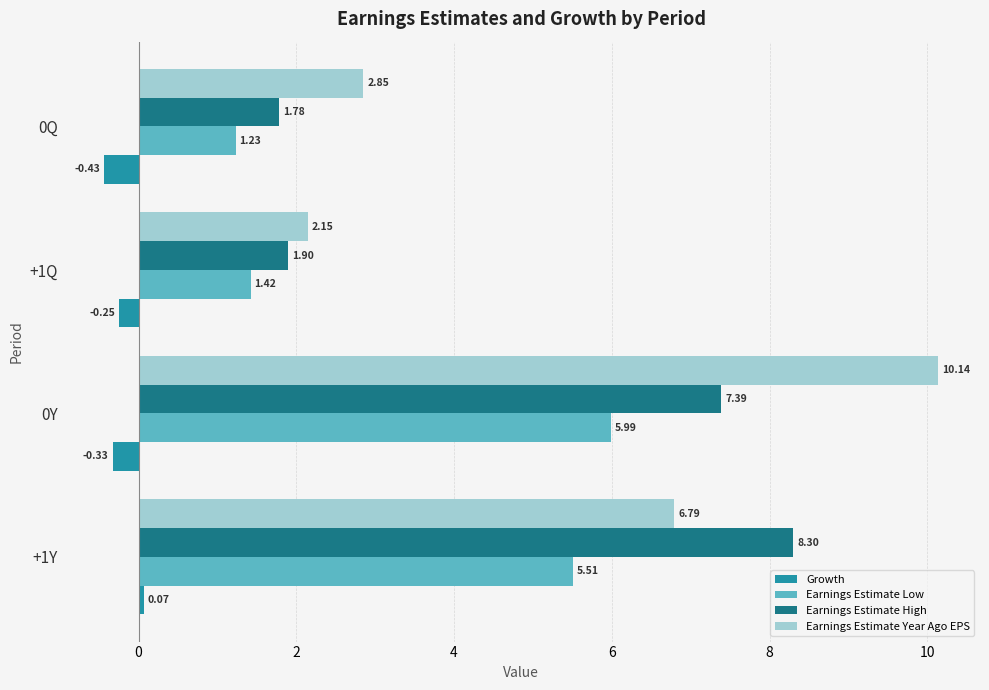

What are all the series names shown in the legend?

Growth, Earnings Estimate Low, Earnings Estimate High, Earnings Estimate Year Ago EPS